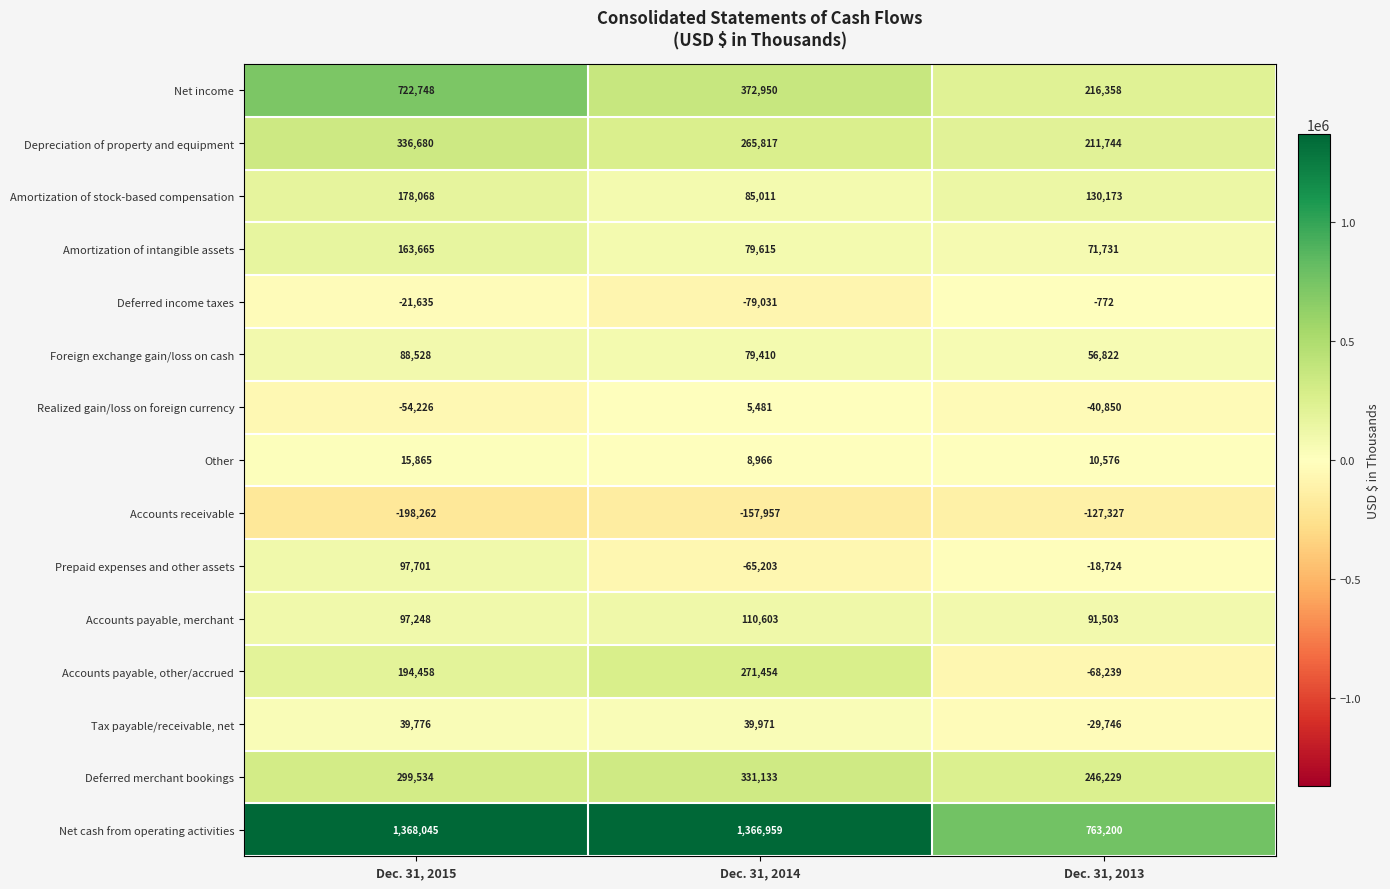

Which category has the highest value across all series?

Dec. 31, 2015